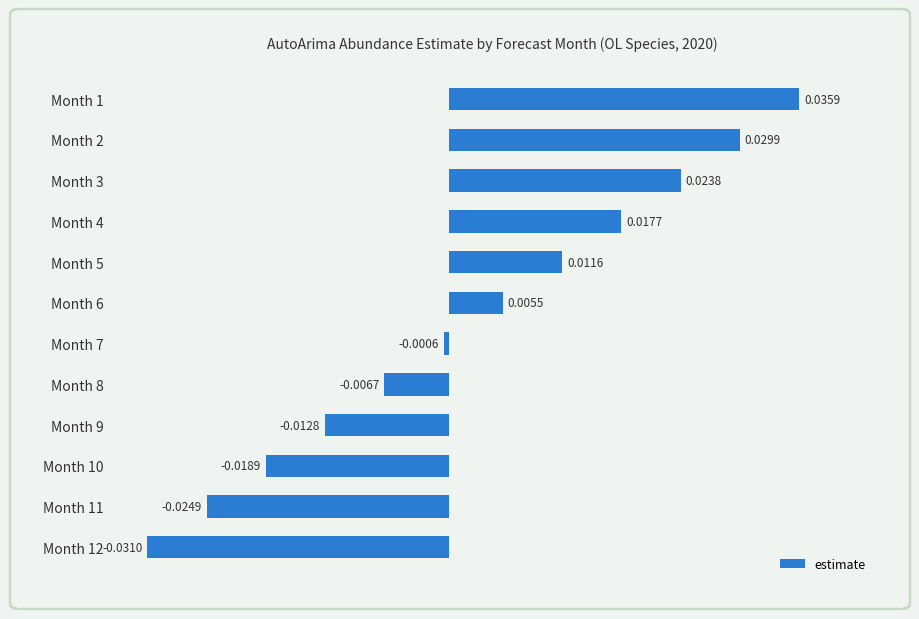

Rank the categories by value from highest to lowest.

Month 1, Month 2, Month 3, Month 4, Month 5, Month 6, Month 7, Month 8, Month 9, Month 10, Month 11, Month 12